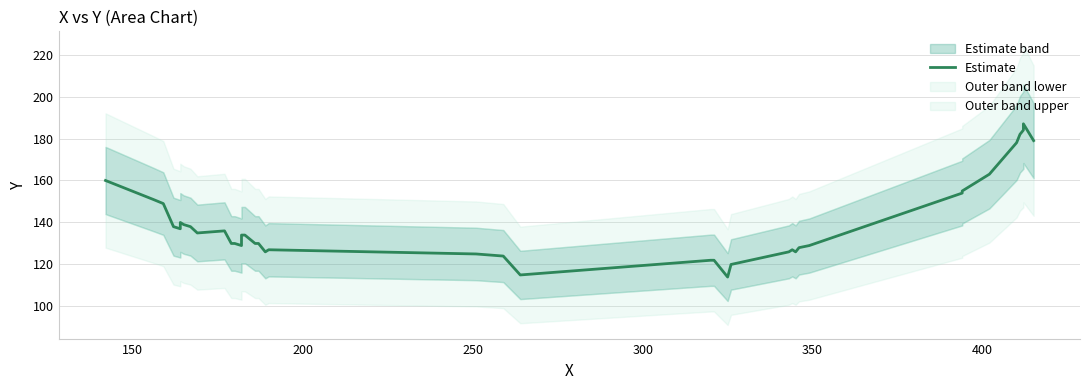

Reading right to left, extract all data points from this chart.

179	187	184	182	178	163	158	155	154	129	128	126	127	126	120	114	122	122	115	124	125	127	126	130	130	134	134	129	130	130	136	135	138	139	140	137	138	149	151	160